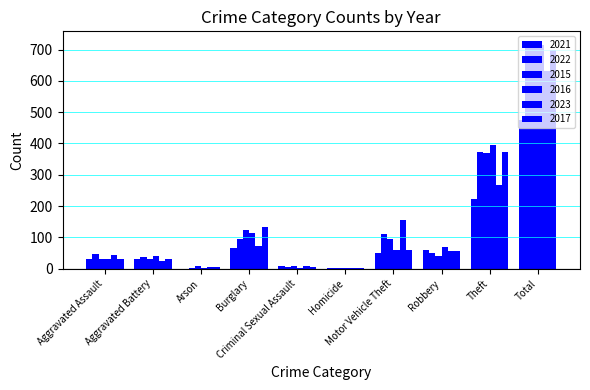

How many series are shown in this chart?

6